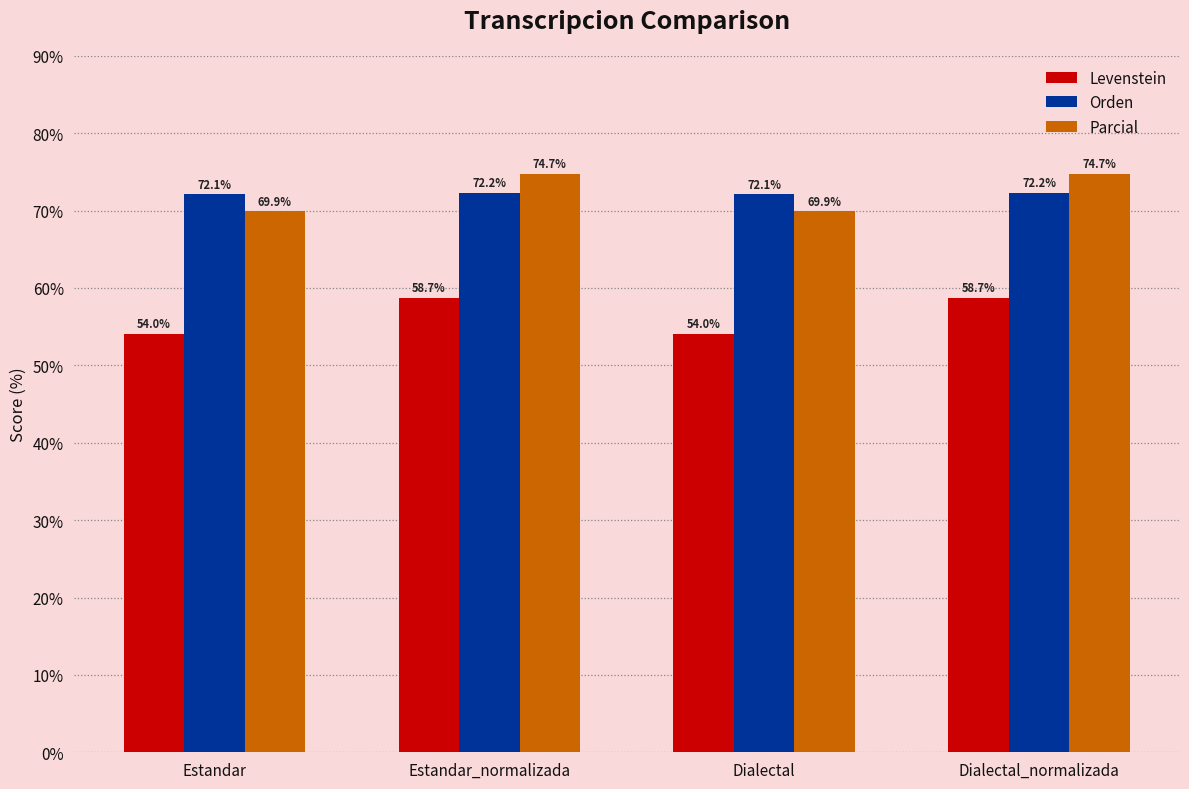

Does the chart contain any negative values?

No